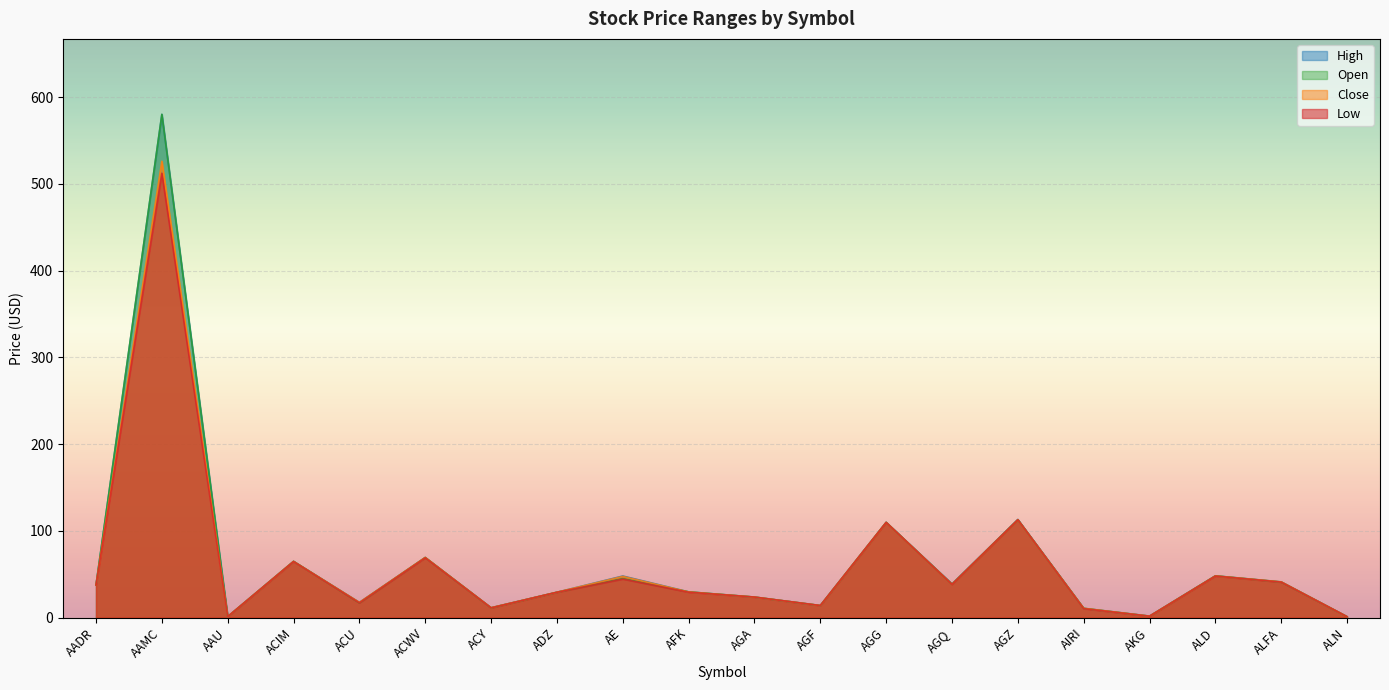

Between AFK and AGA, which series saw the biggest shift?

High